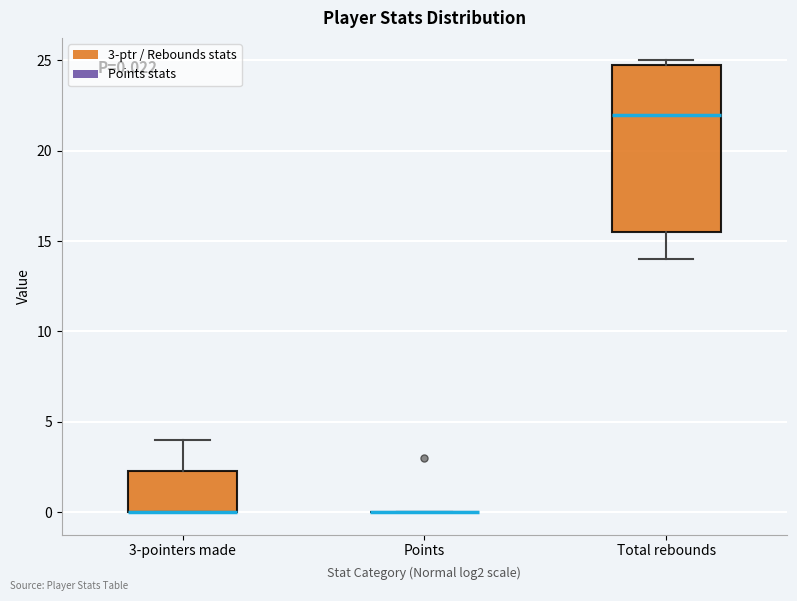

Comparing the boxes themselves (not the whiskers), which one is the tallest?

Total rebounds